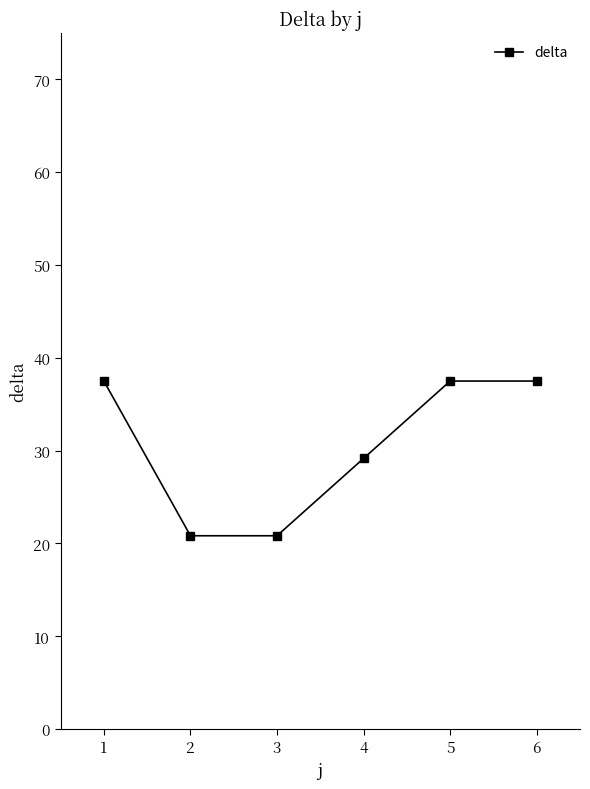

How many lines are shown in the chart?

1